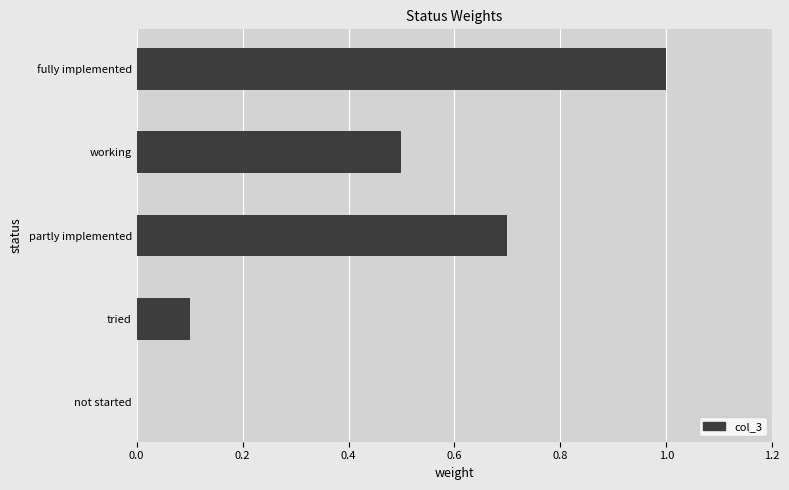

Count the values in the range 0 to 1.

5